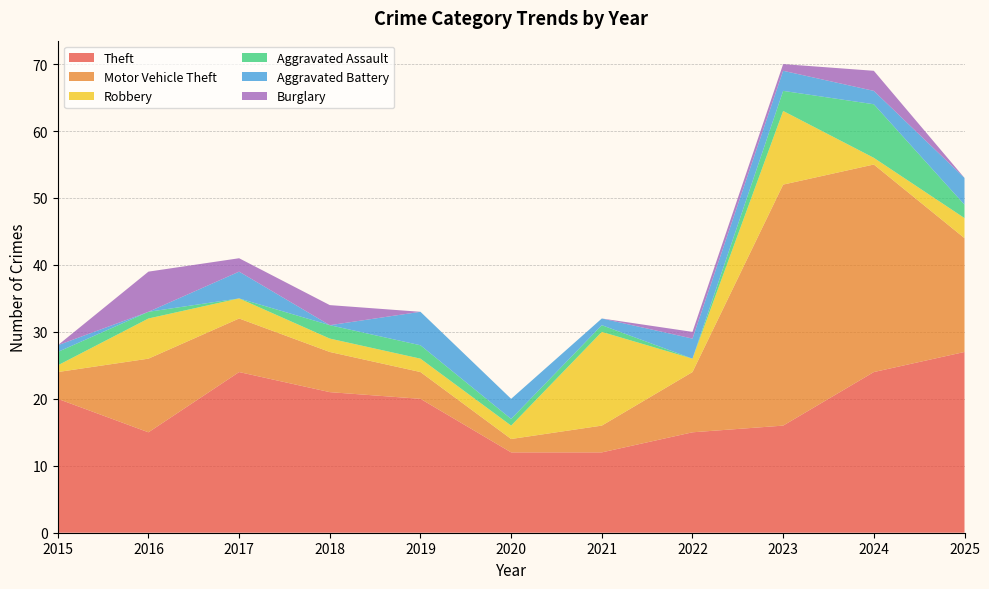

Reading right to left, transcribe all the data shown in this chart.

Theft: 27	24	16	15	12	12	20	21	24	15	20
Motor Vehicle Theft: 17	31	36	9	4	2	4	6	8	11	4
Robbery: 3	1	11	2	14	2	2	2	3	6	1
Aggravated Assault: 2	8	3	0	1	1	2	2	0	1	2
Aggravated Battery: 4	2	3	3	1	3	5	0	4	0	1
Burglary: 0	3	1	1	0	0	0	3	2	6	0